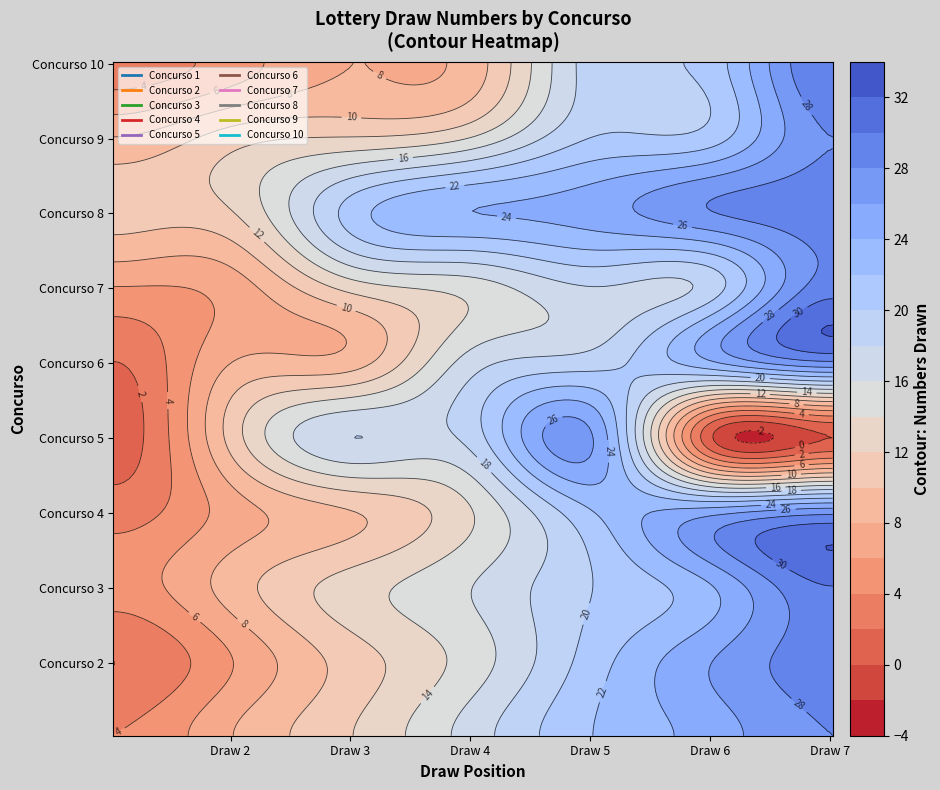

Which series changed the most between 2 and 4?

1